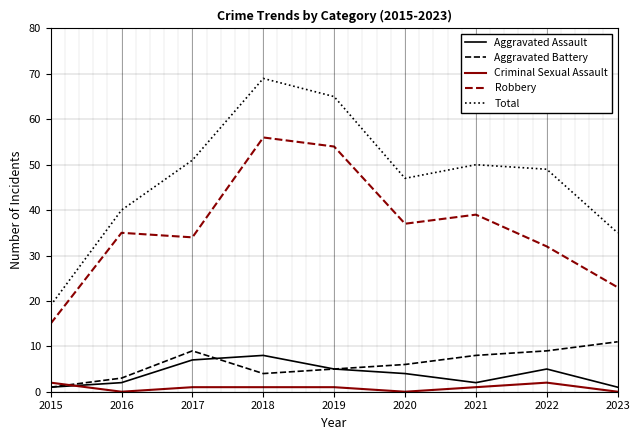

What is the minimum value for Aggravated Battery?

1